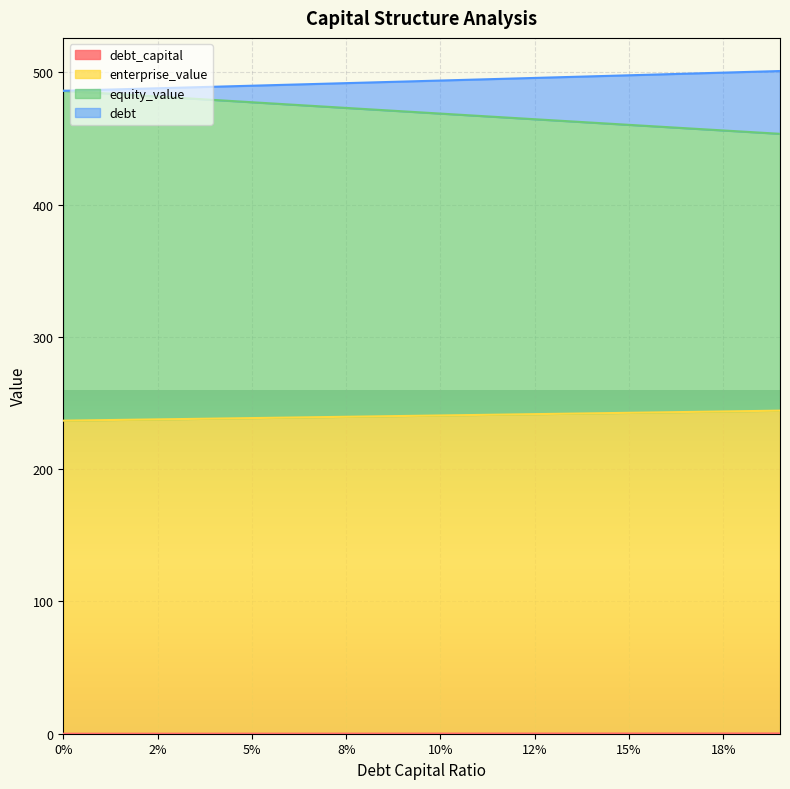

Does the chart display data point markers on the line(s)?

No